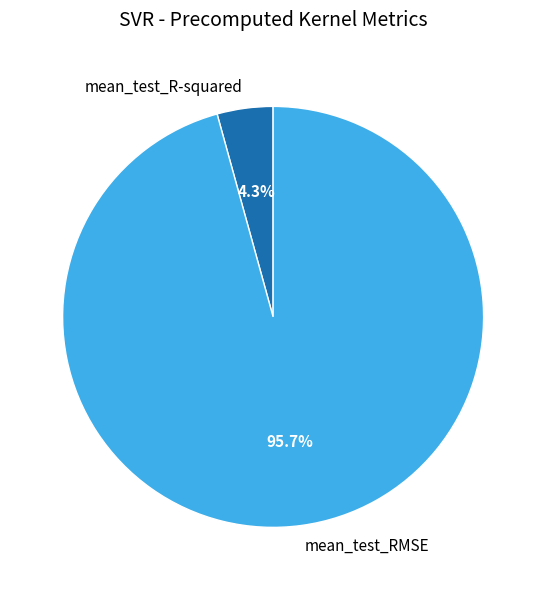

What is the largest slice in the pie chart?

mean_test_RMSE